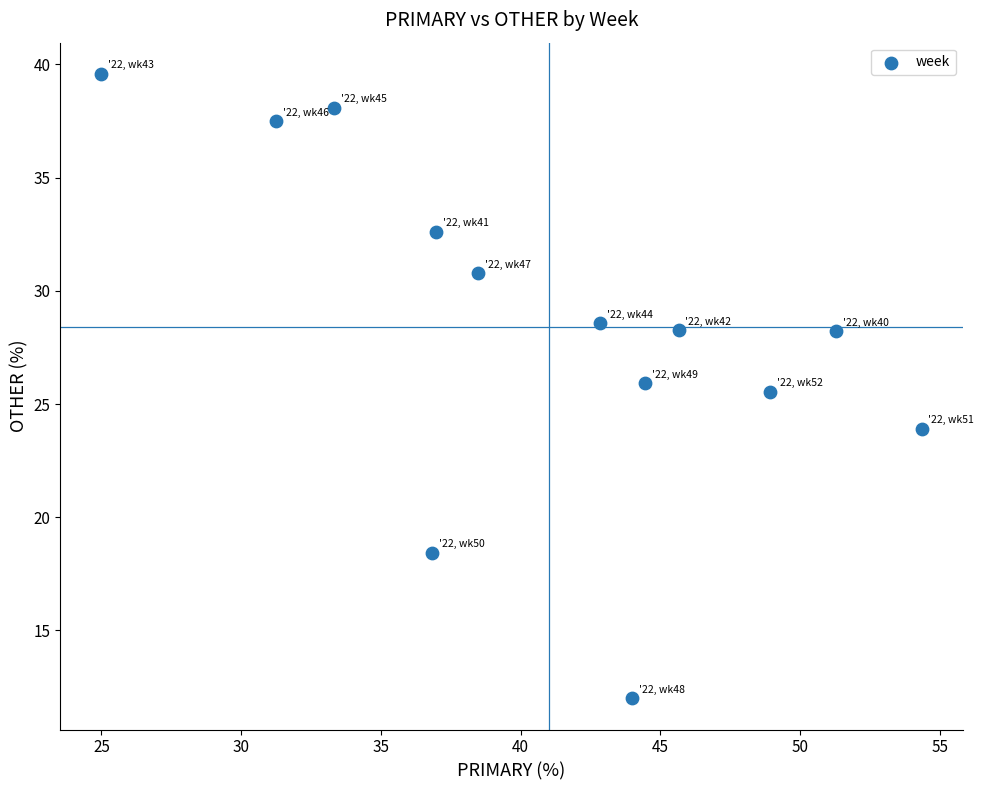

What is the range of Y values (max minus min)?

27.6